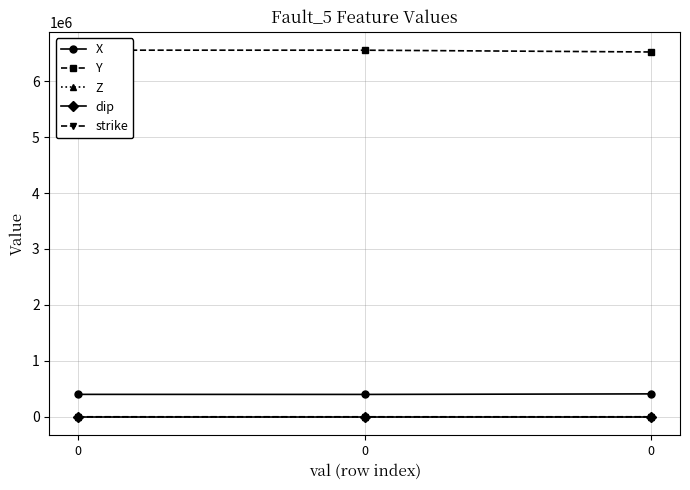

The Z series shows -1055.4 at 0. True or false?

True